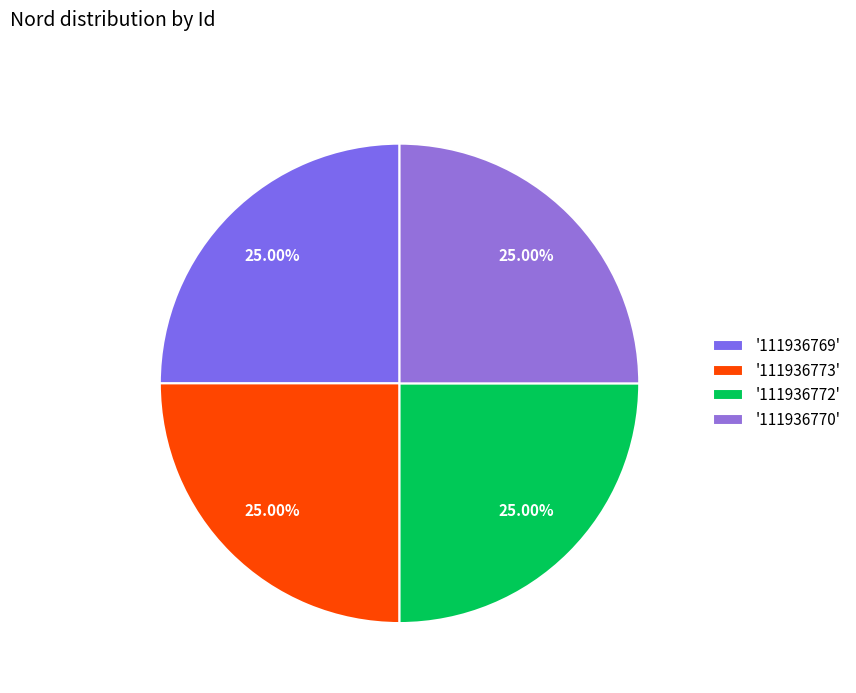

How many slices are in this pie chart?

4